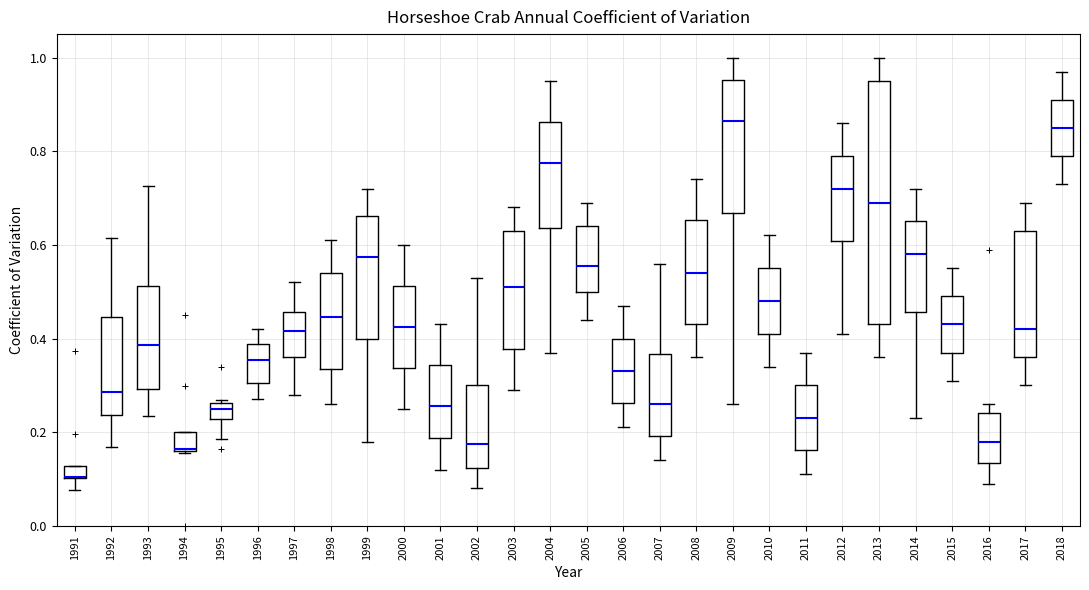

Which box is the tallest, from its lower edge to its upper edge?

2013